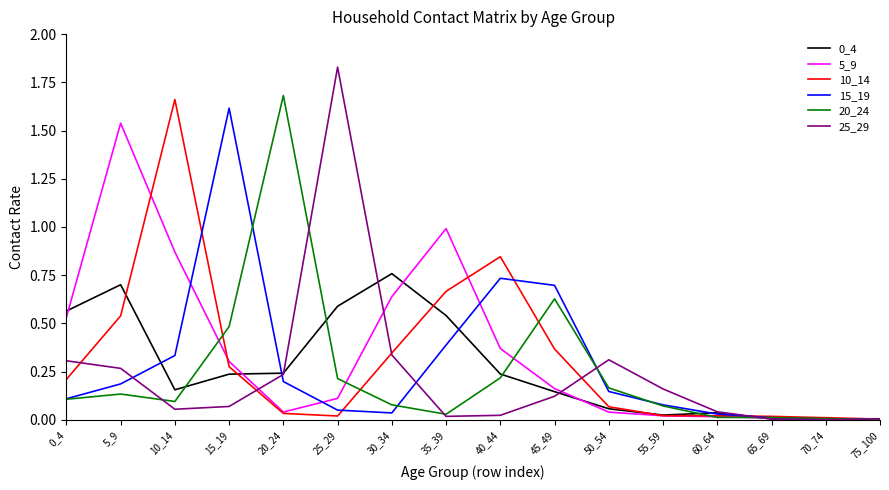

At which category is the sum across all series the highest?

5_9